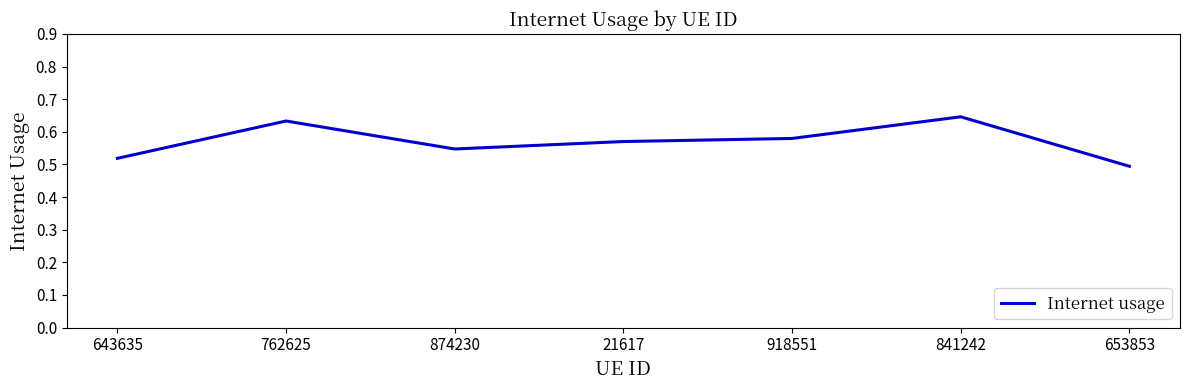

Rank the categories by value from highest to lowest.

841242, 762625, 918551, 21617, 874230, 643635, 653853